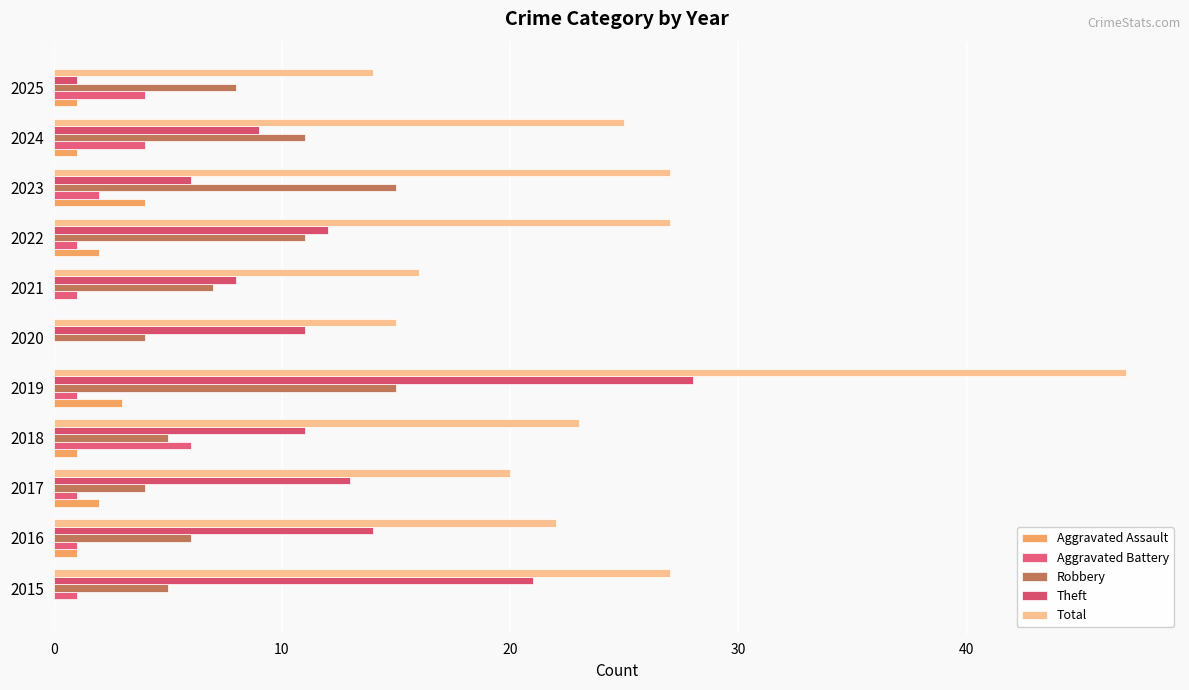

Reading right to left, list all the values displayed in this chart.

Aggravated Assault: 1	1	4	2	0	0	3	1	2	1	0
Aggravated Battery: 4	4	2	1	1	0	1	6	1	1	1
Robbery: 8	11	15	11	7	4	15	5	4	6	5
Theft: 1	9	6	12	8	11	28	11	13	14	21
Total: 14	25	27	27	16	15	47	23	20	22	27